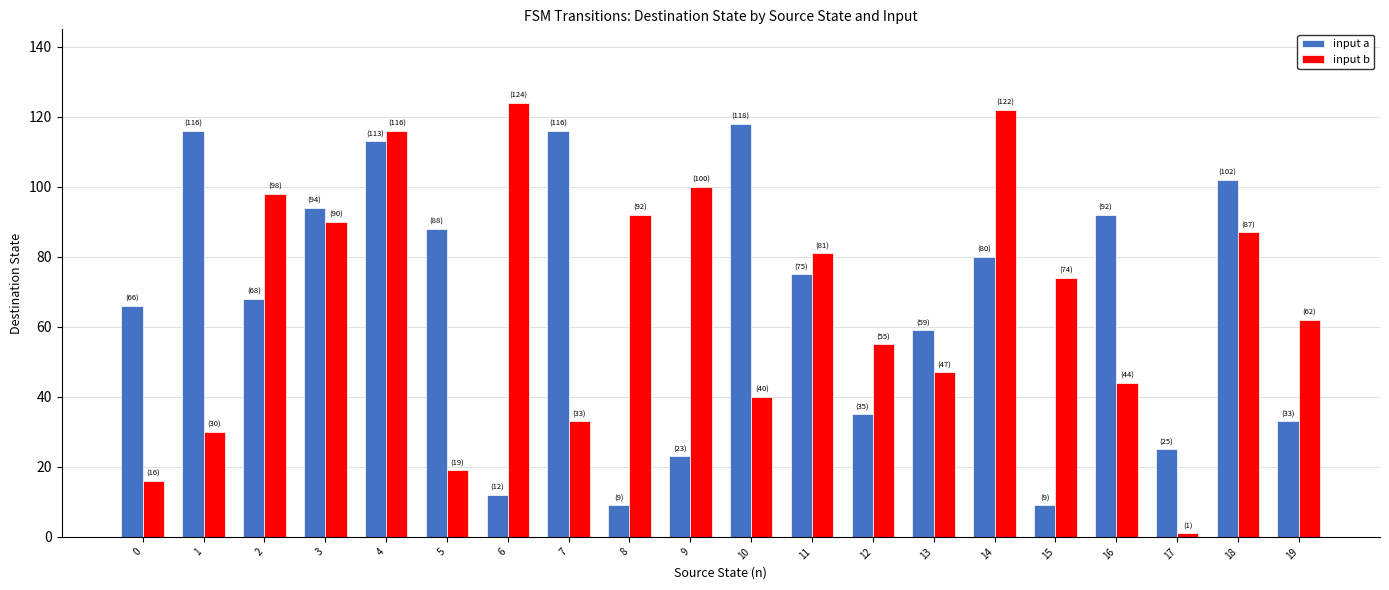

What is the maximum value shown in the chart?

124